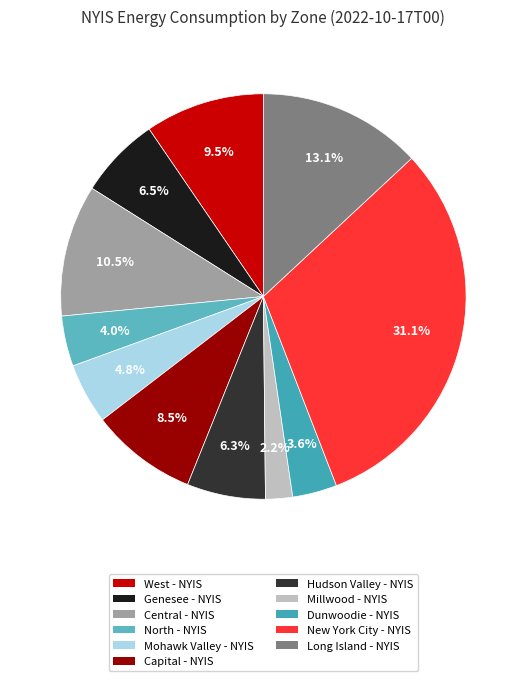

Rank the categories by value from lowest to highest.

Millwood - NYIS, Dunwoodie - NYIS, North - NYIS, Mohawk Valley - NYIS, Hudson Valley - NYIS, Genesee - NYIS, Capital - NYIS, West - NYIS, Central - NYIS, Long Island - NYIS, New York City - NYIS